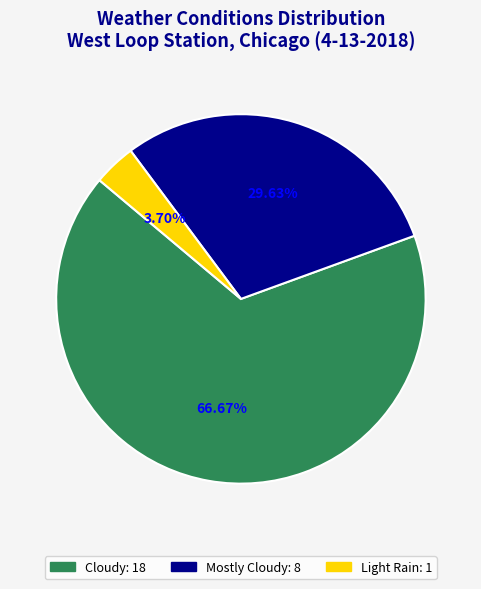

How many slices are in this pie chart?

3